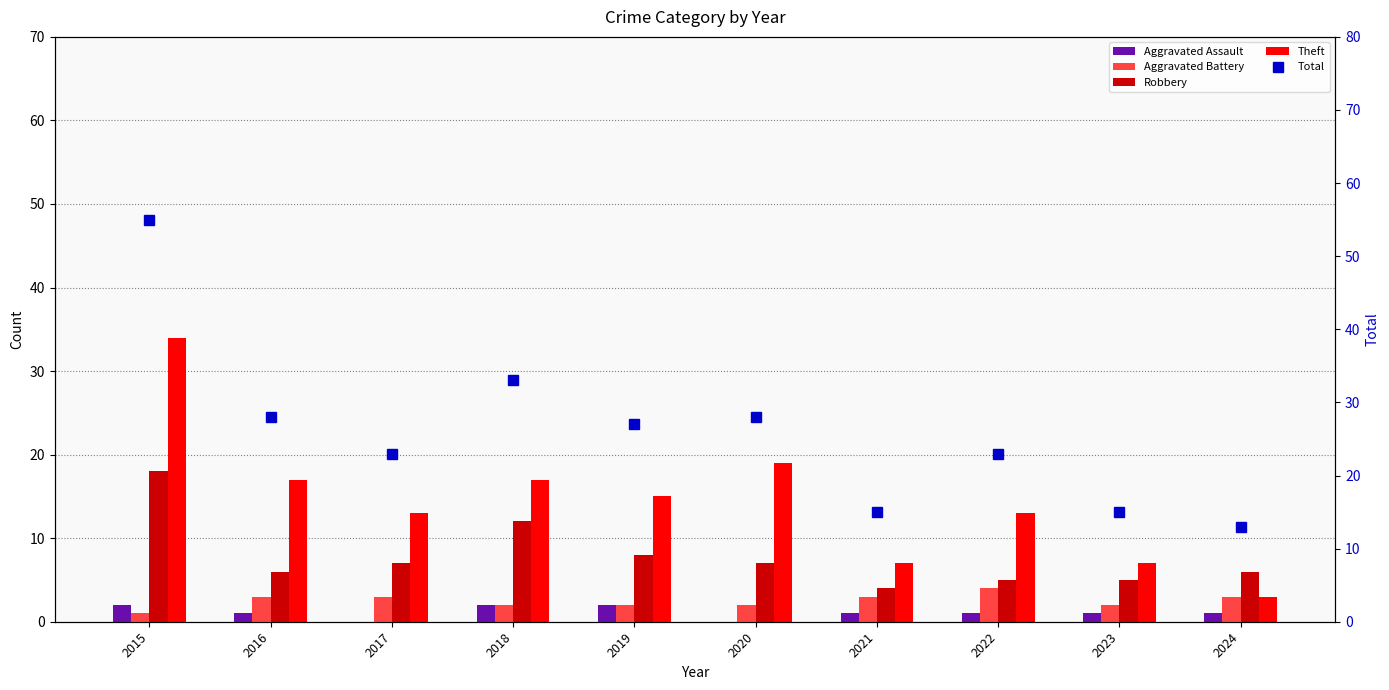

How many values in Aggravated Assault are above zero?

8